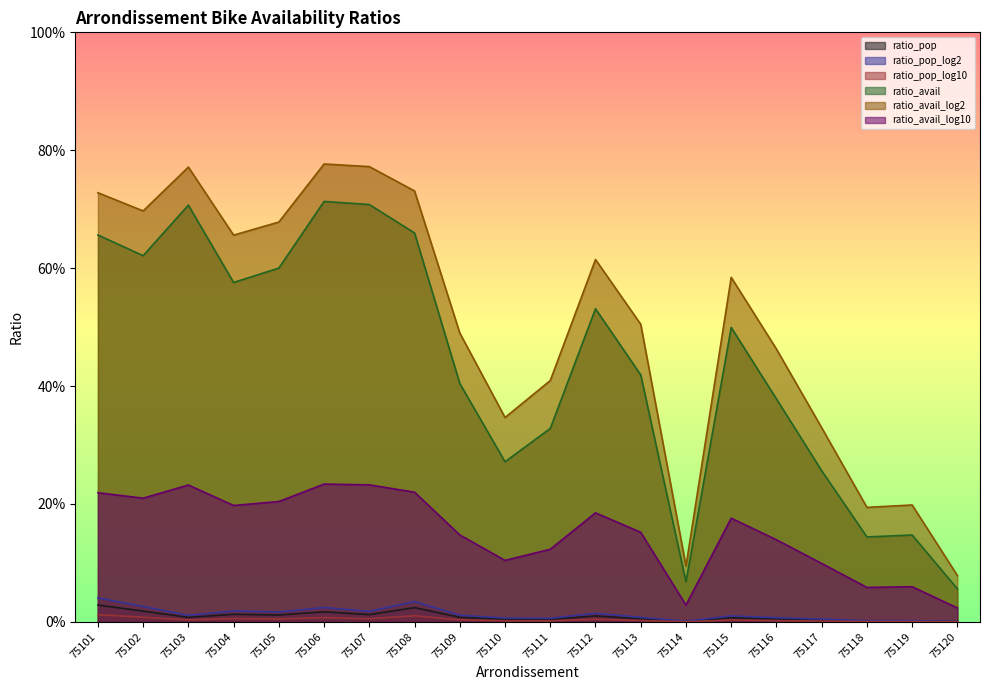

Between 75108 and 75111, which series saw the biggest shift?

ratio_avail